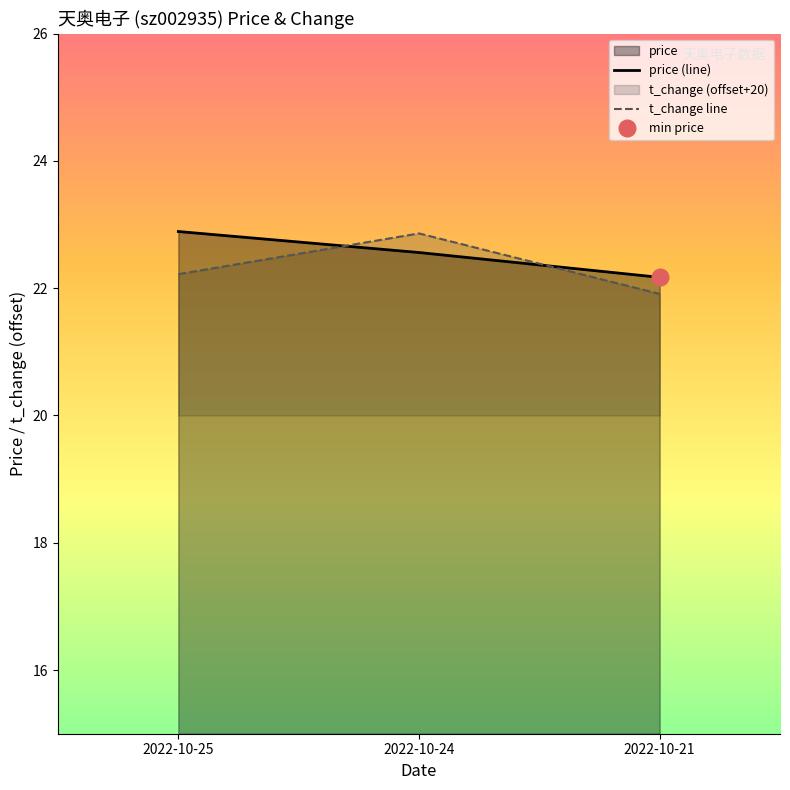

Reading right to left, what are all the values shown in this chart?

price (line): 2022-10-21=22.2	2022-10-24=22.6	2022-10-25=22.9
t_change line: 2022-10-21=21.9	2022-10-24=22.9	2022-10-25=22.2